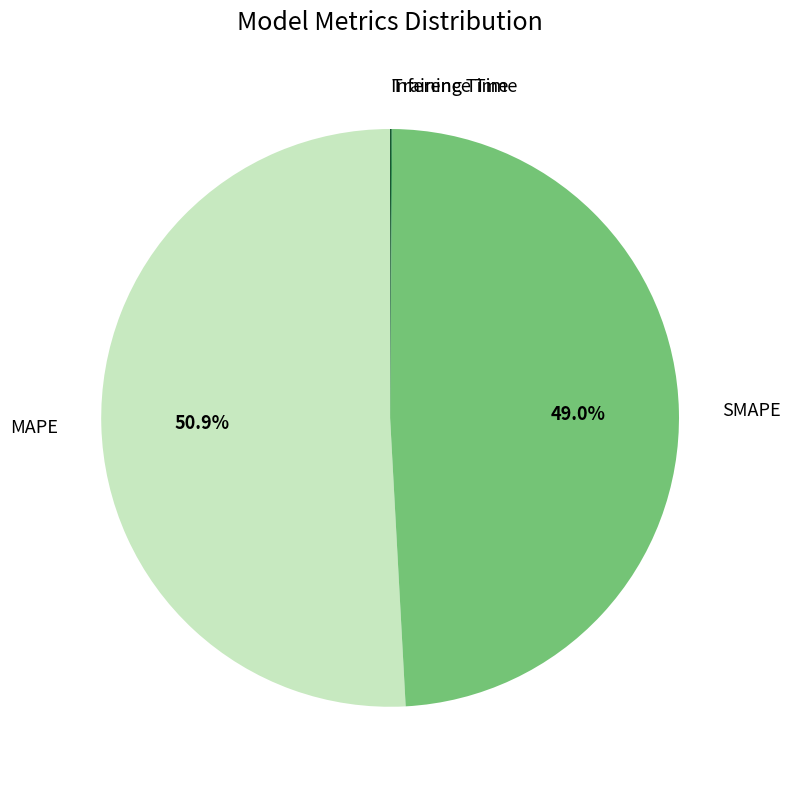

Is there a majority slice in this chart?

Yes